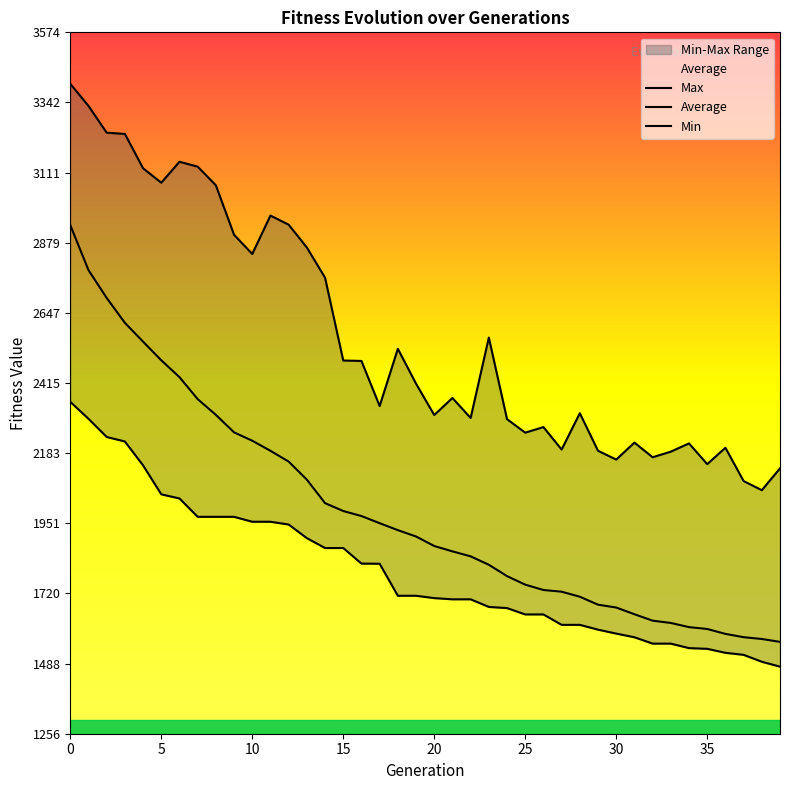

What is the total value across all series at 19?

6034.2